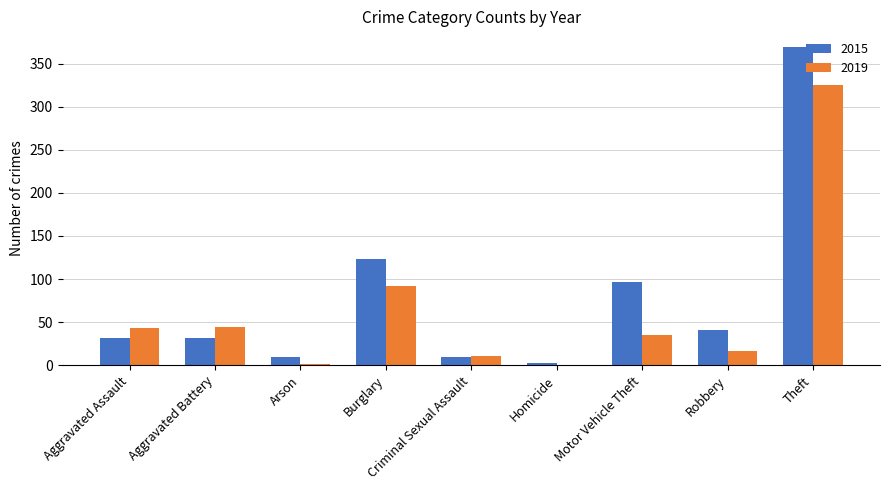

The 2015 series shows 41 at Robbery. True or false?

True